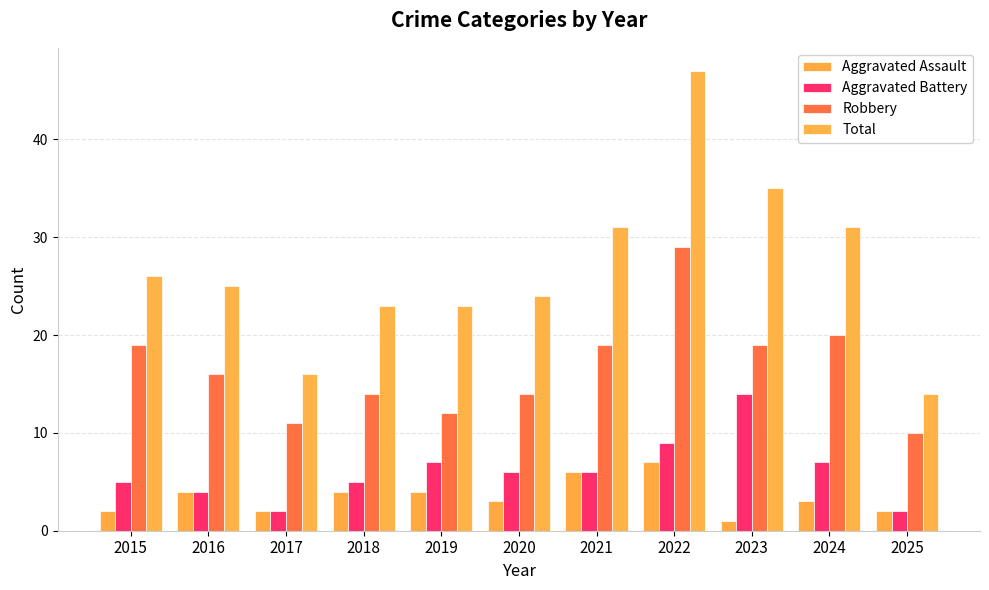

What is the total value across all series at 2018?

46